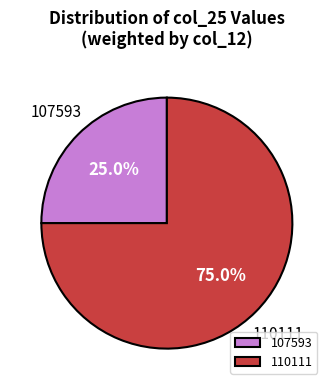

Combined, what portion of the pie is 107593 and 110111?

100.0%